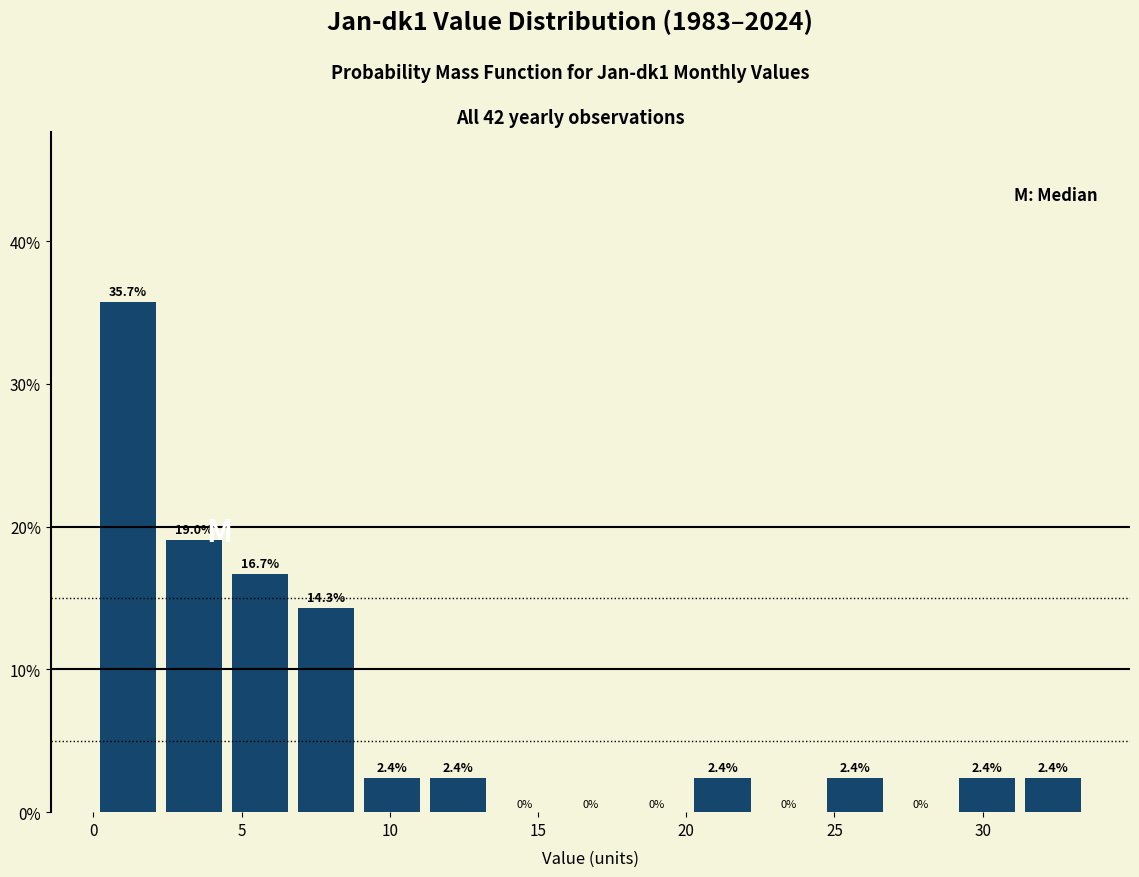

Which range on the x-axis has the tallest bar?

0.0 to 2.5